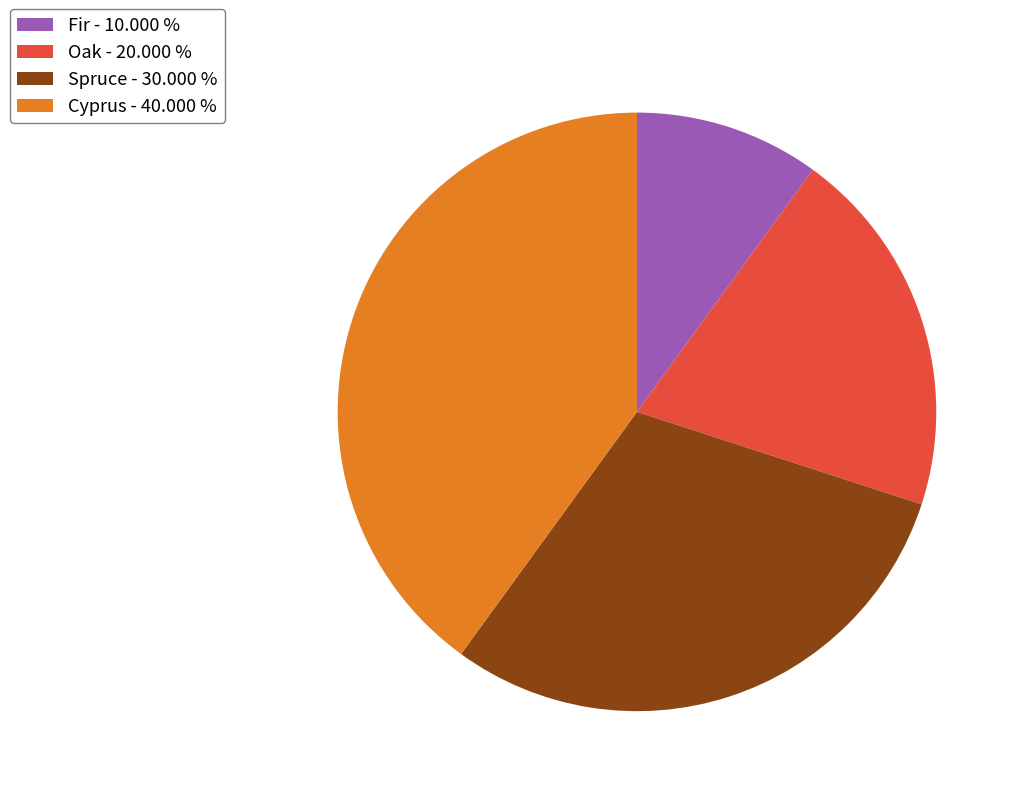

True or false: Spruce accounts for 43% of the total.

False